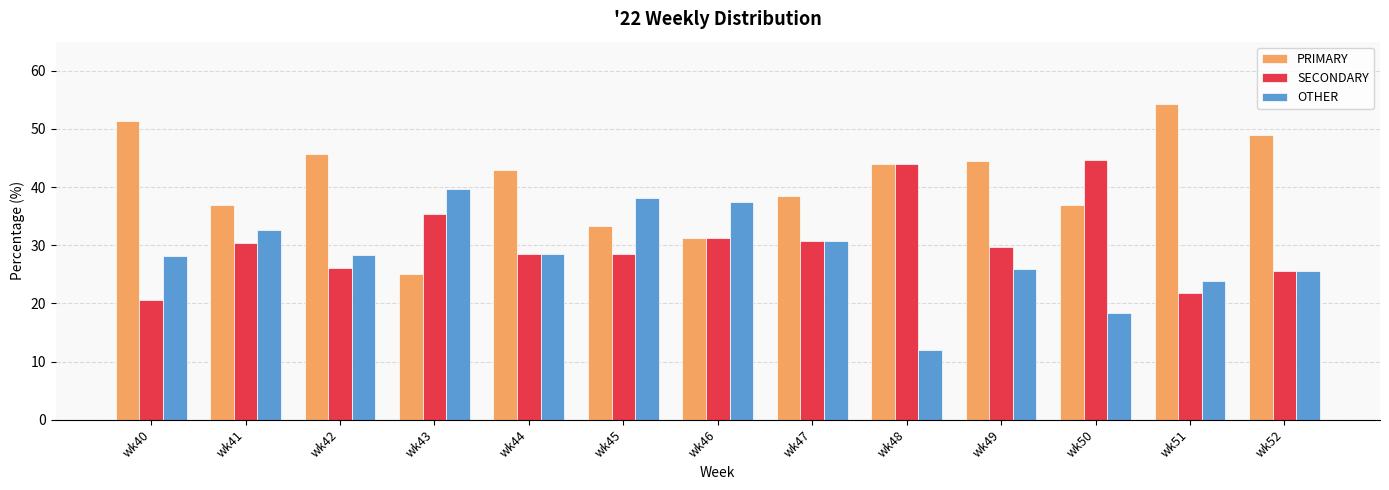

True or false: PRIMARY has a value of 48.2 at wk45.

False